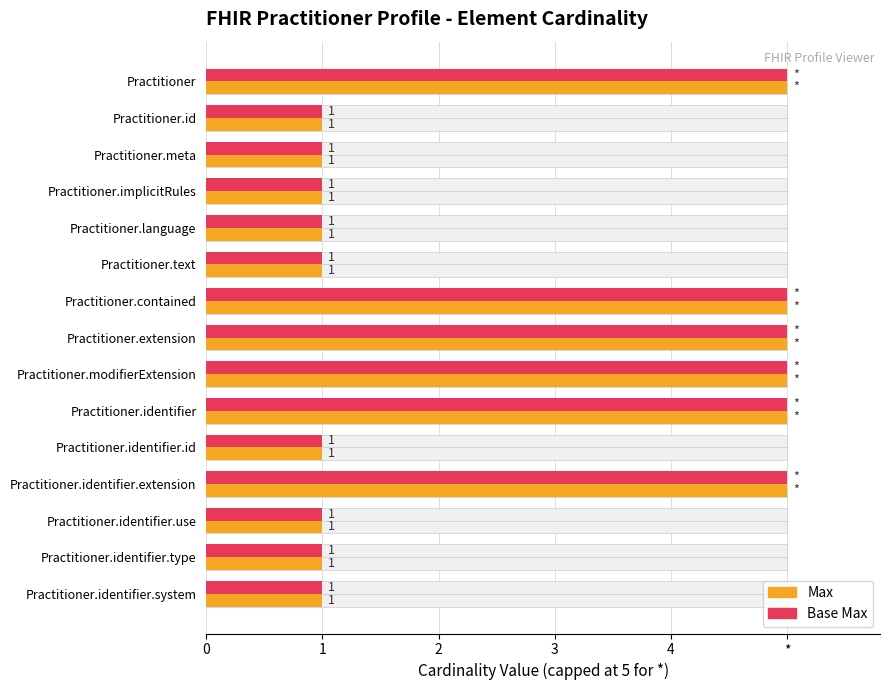

What is the smallest value displayed?

1